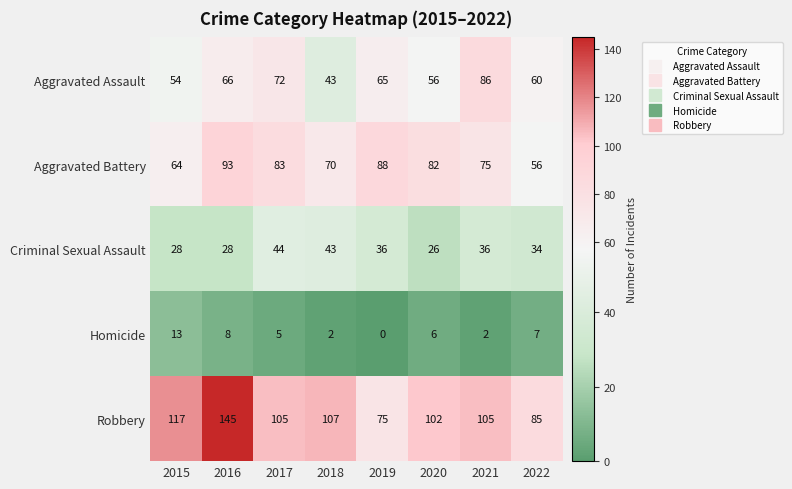

At which category is the sum across all series the highest?

2016